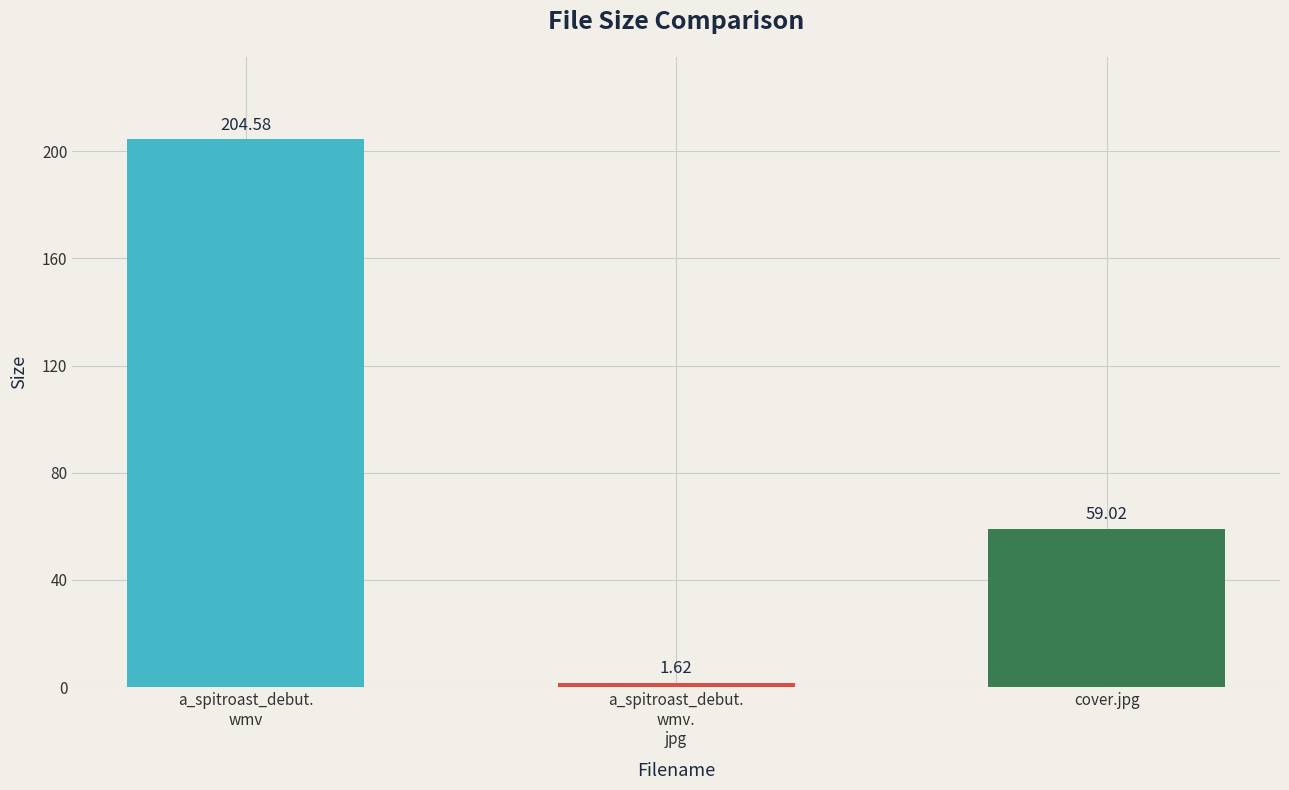

What is the change in value from a_spitroast_debut.
wmv.
jpg to cover.jpg?

+57.4